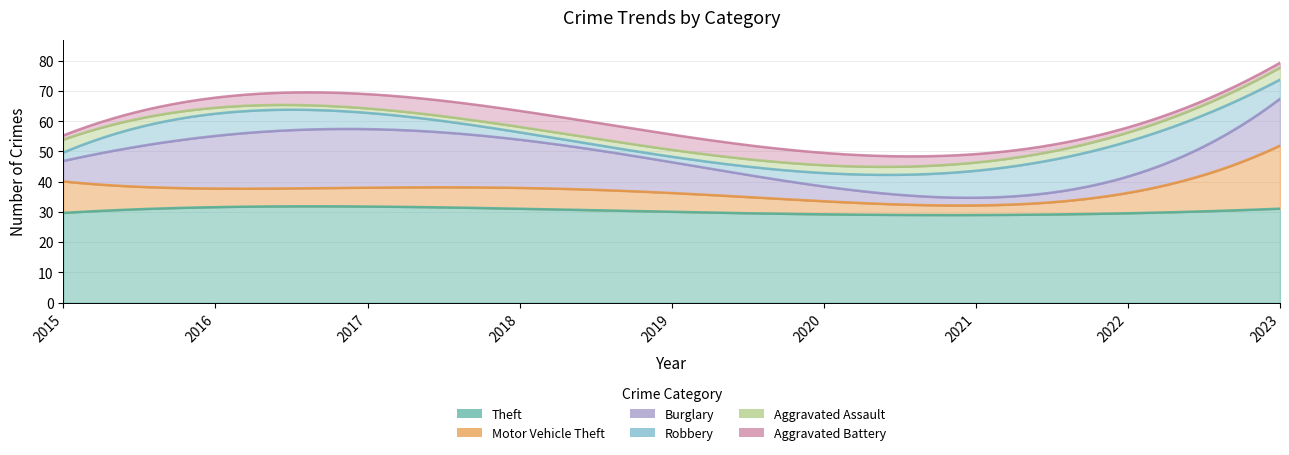

After their last crossing, which series has the higher values: Aggravated Battery or Robbery?

Robbery